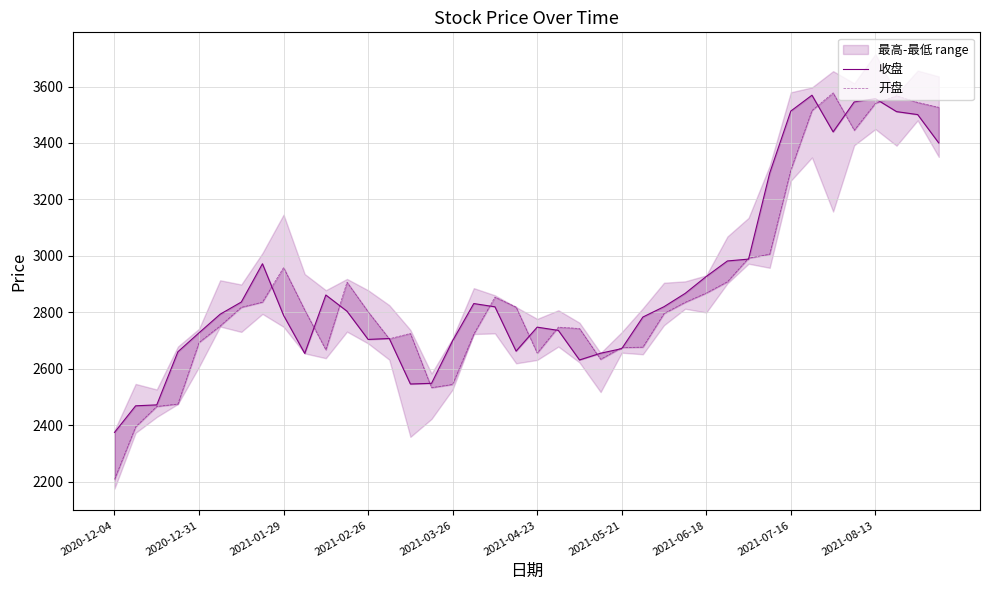

What is the sum of the 开盘 values at 23 and 2021-02-26?

5108.5